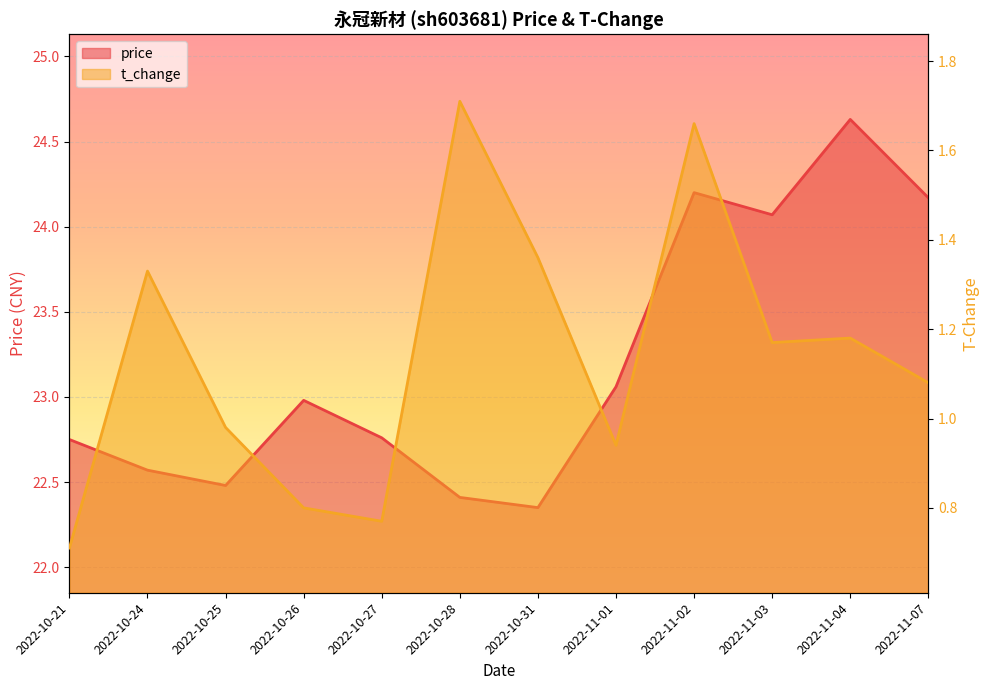

Where is the first local minimum for t_change?

2022-10-27